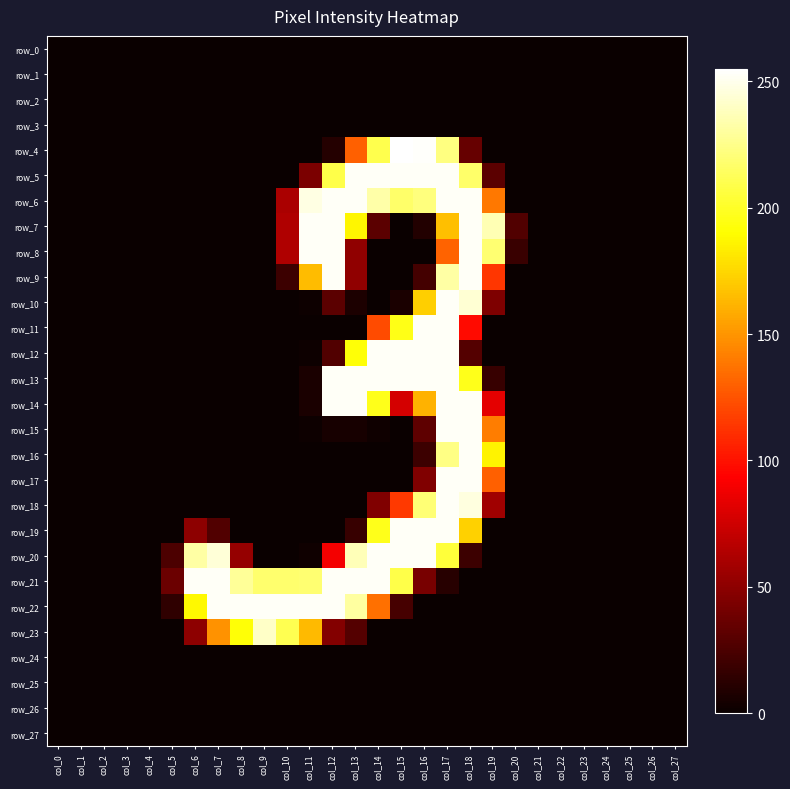

How many values in the row_19 series exceed 0?

8